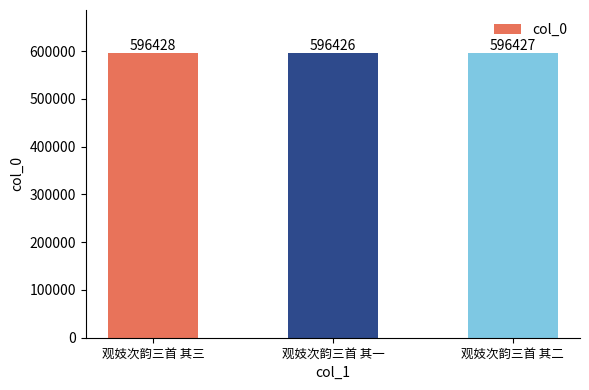

What is the ratio of the value at 观妓次韵三首 其二 to the value at 观妓次韵三首 其三?

1.0